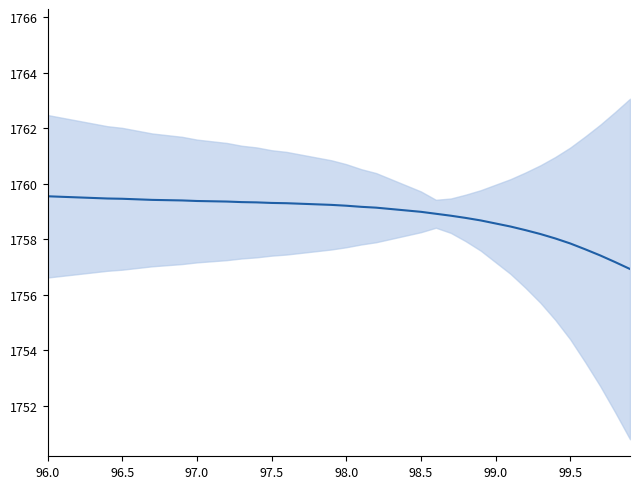

Which label corresponds to the largest value in the chart?

96.0